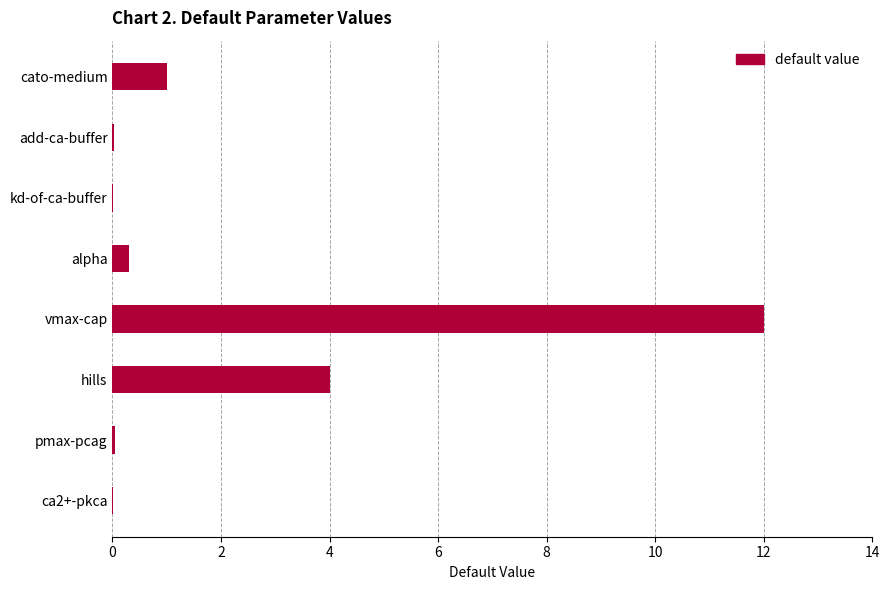

What is the approximate value at cato-medium?

1.0